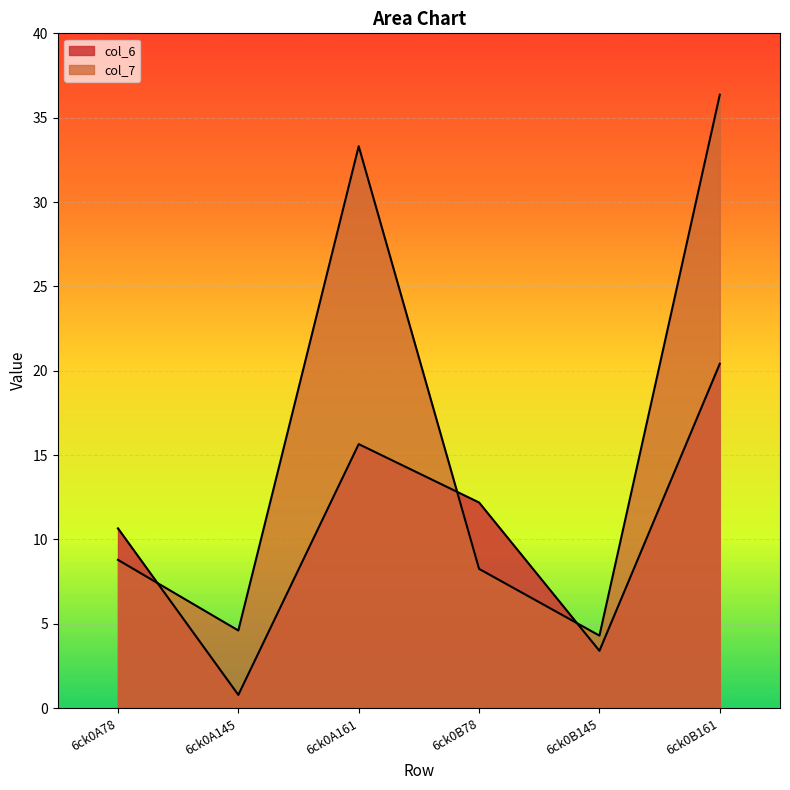

What is the sum of all col_6 values?

63.1